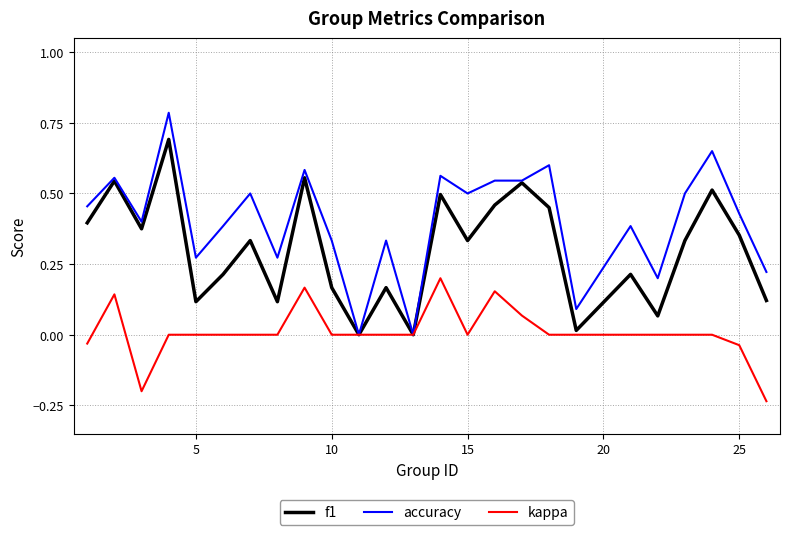

Which series has the largest range (max minus min)?

accuracy